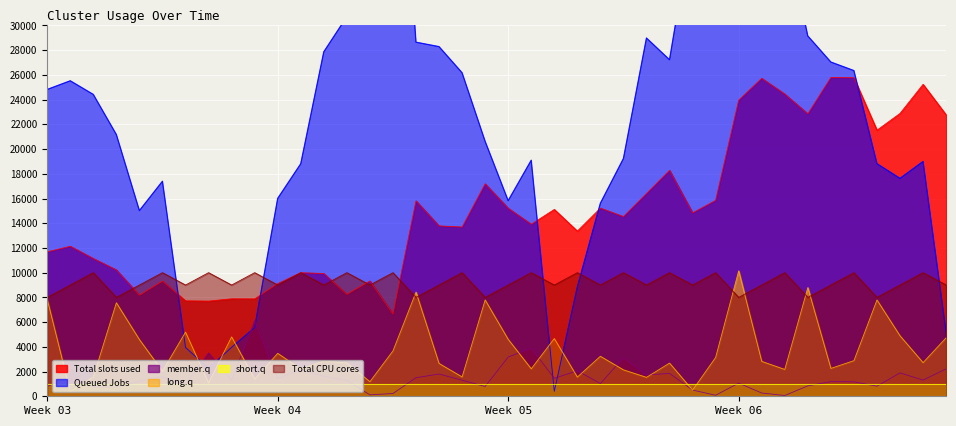

True or false: long.q and Total slots used cross at least once.

False